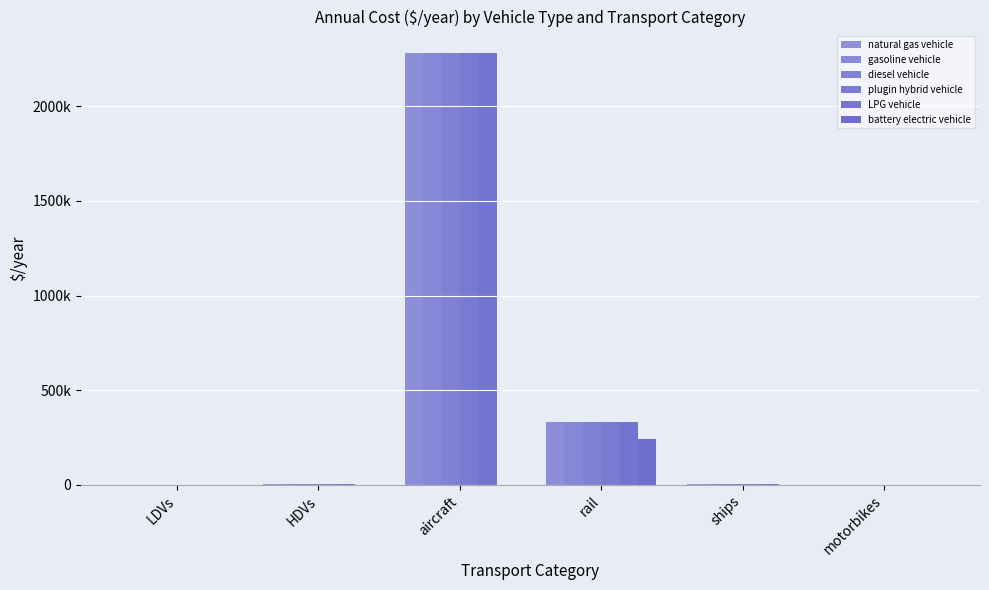

Does the chart contain stacked bars?

No